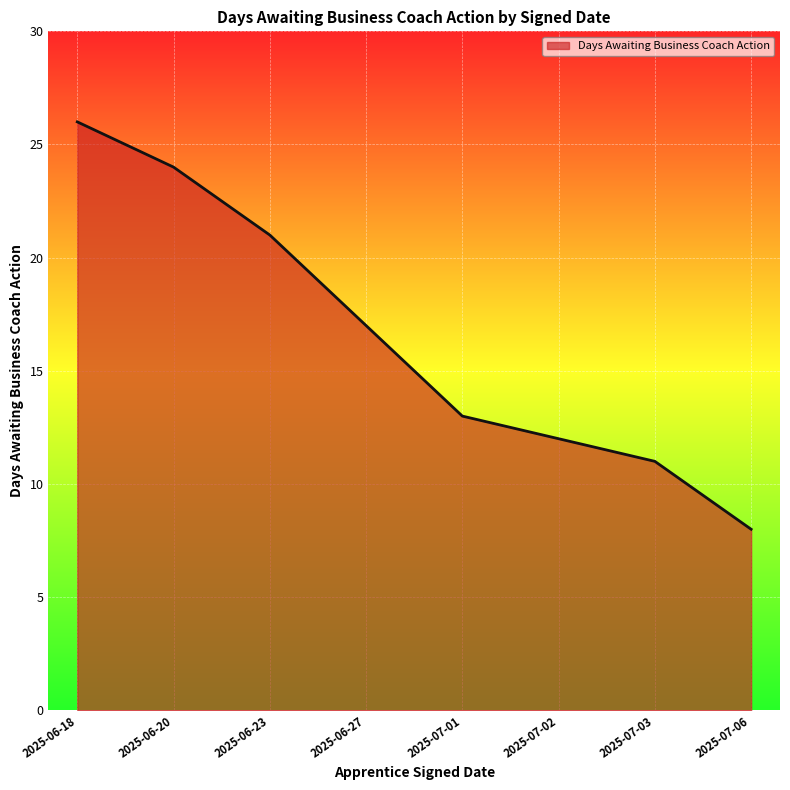

Between 2025-06-20 and 2025-07-02, which is larger?

2025-06-20